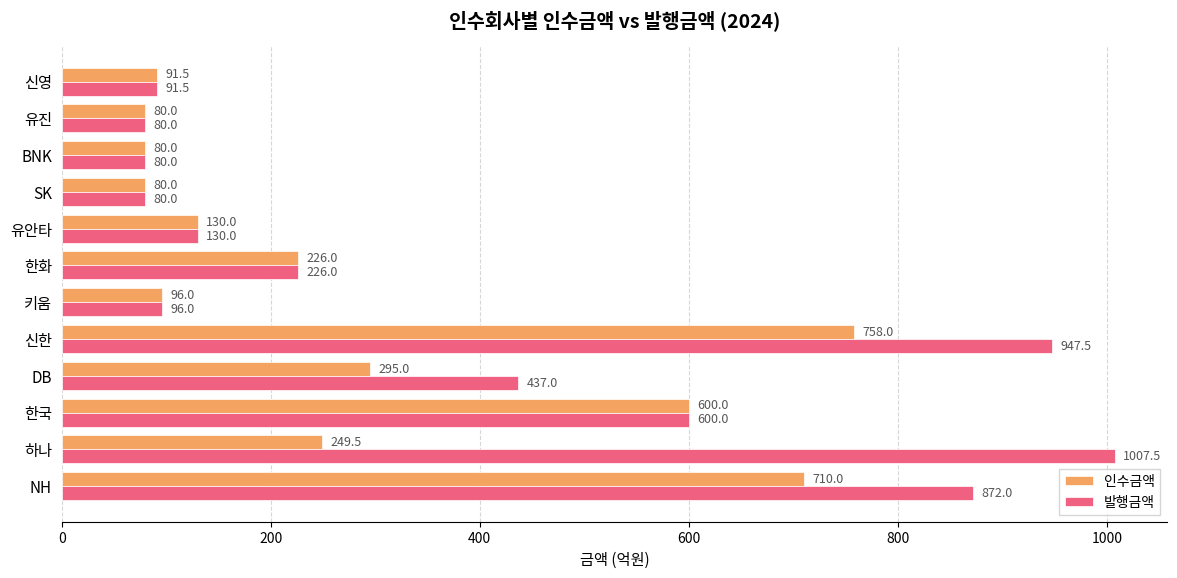

Which category has the highest value across all series?

하나